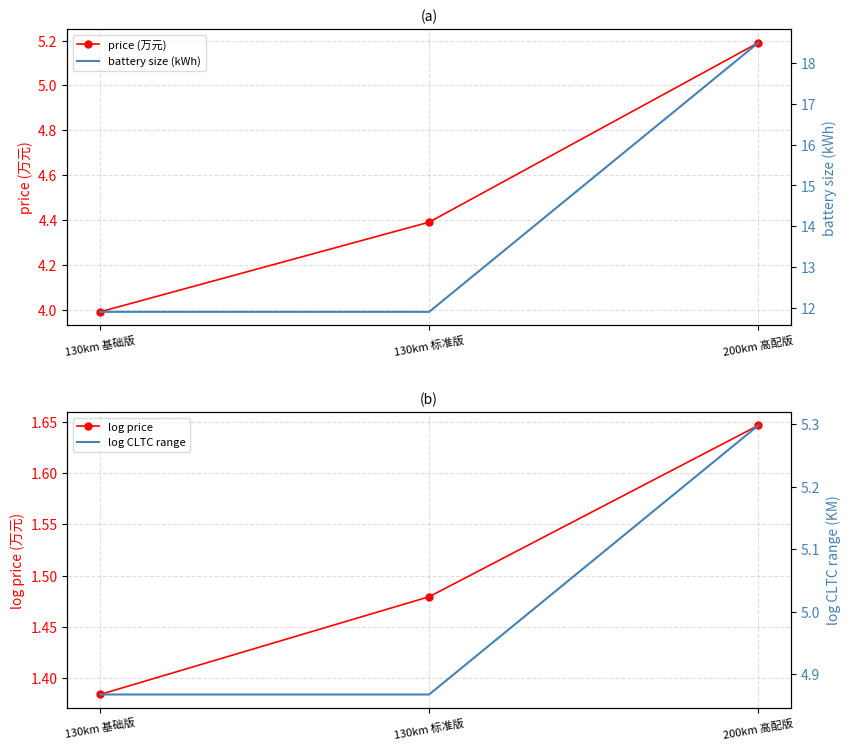

Reading left to right, extract all data points from this chart.

price (万元): 4.0	4.4	5.2
log price: 1.4	1.5	1.6
battery size (kWh): 11.9	11.9	18.5
log CLTC range: 4.9	4.9	5.3